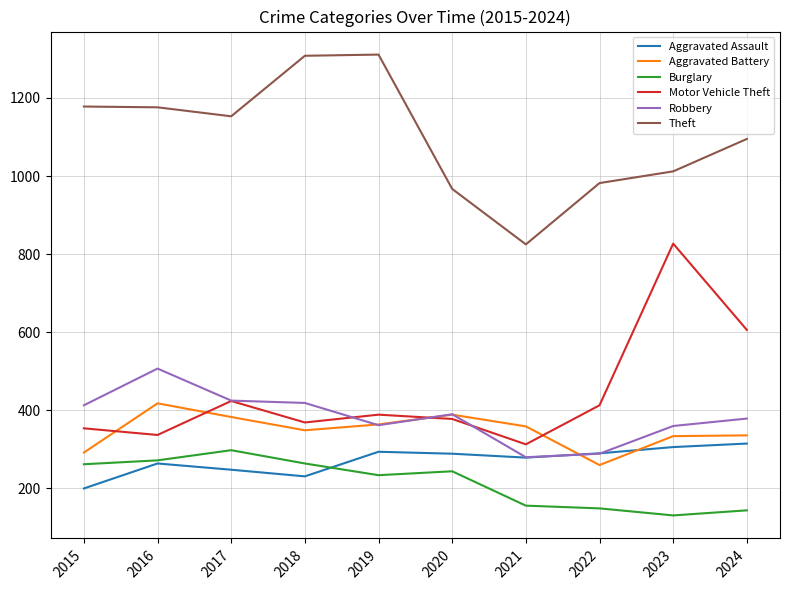

True or false: Theft and Robbery intersect in this chart.

False